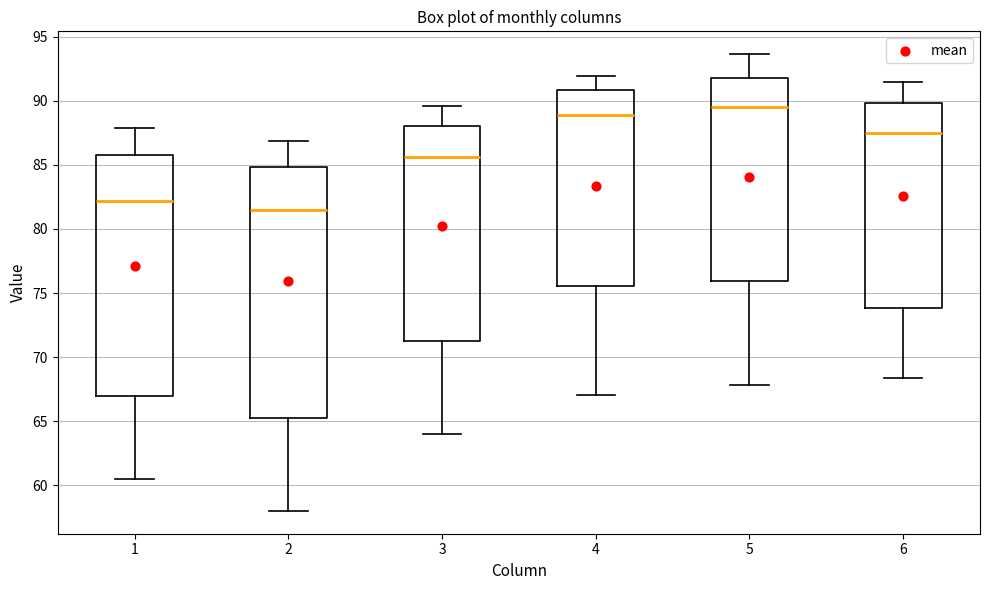

Which box has the lowest median line?

2